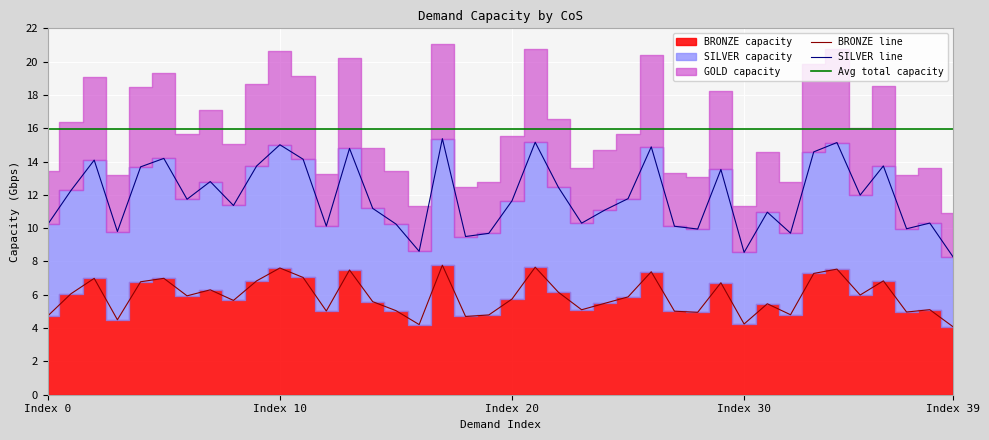

Is the value of SILVER at 8 greater than the value of BRONZE at 5?

Yes